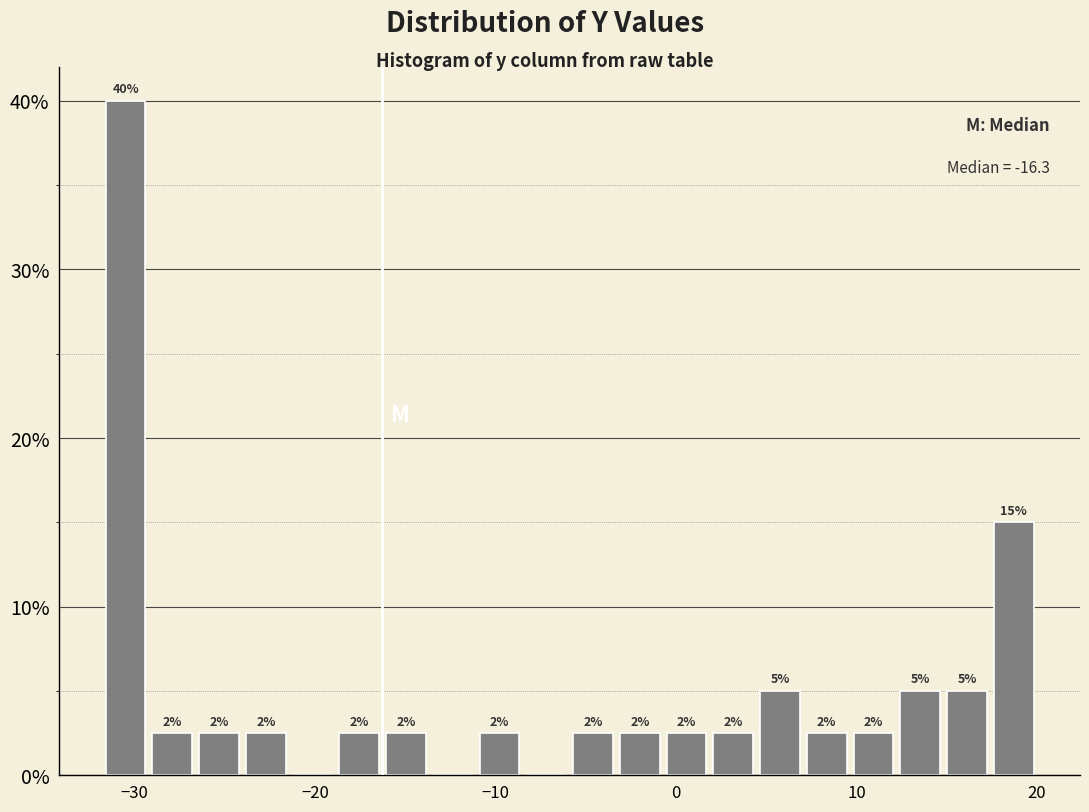

Around what value on the x-axis is the tallest bar? Give the approximate position of its centre, as read against the axis.

-31